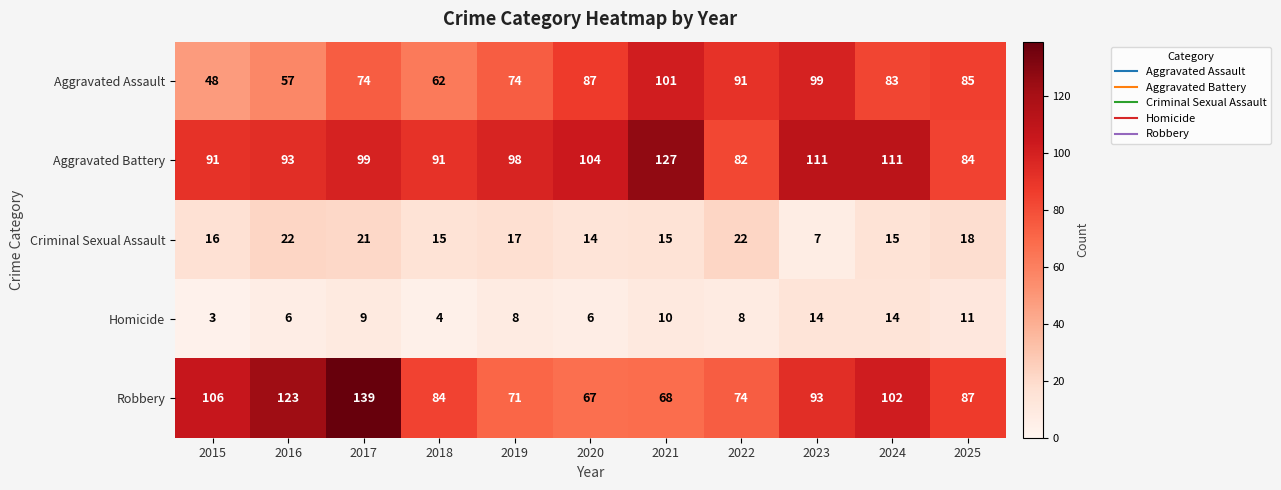

What is the maximum value shown in the chart?

139